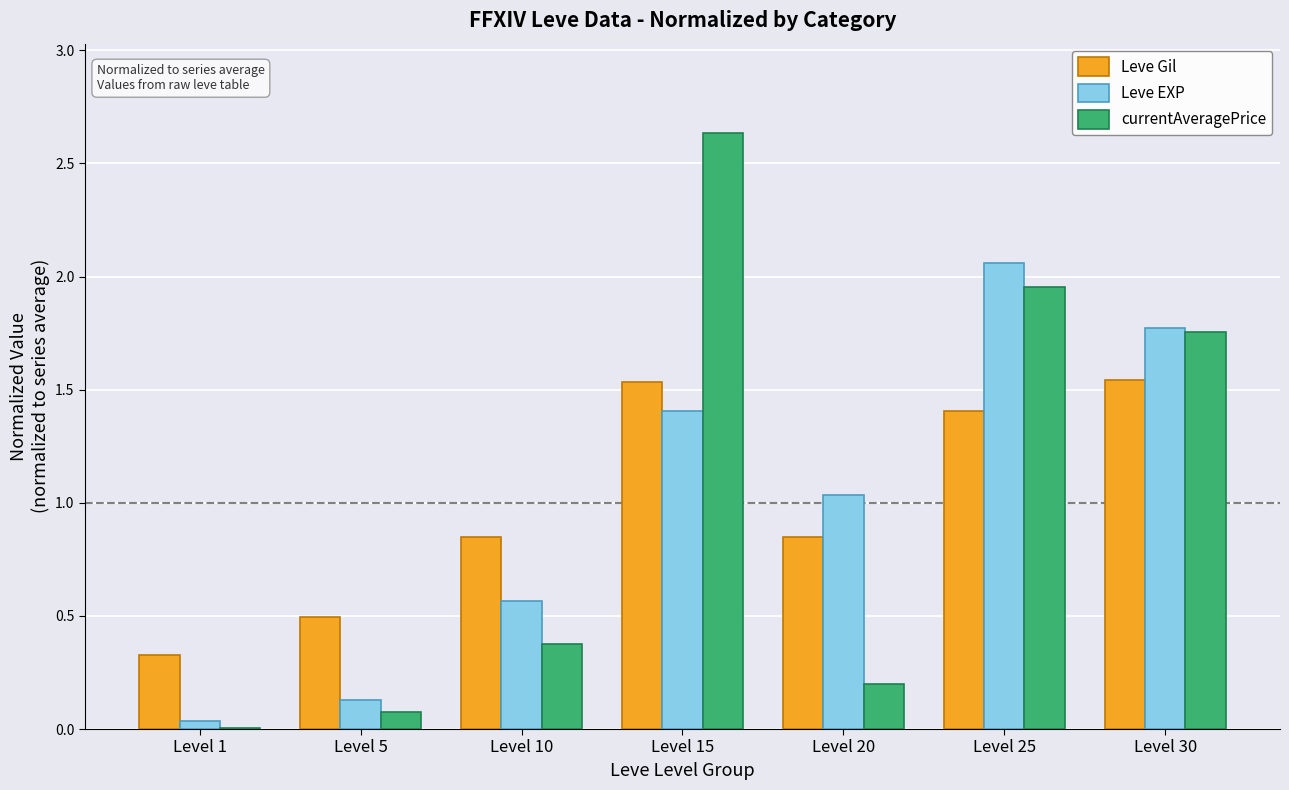

At which label is Leve EXP closest to 1?

Level 20